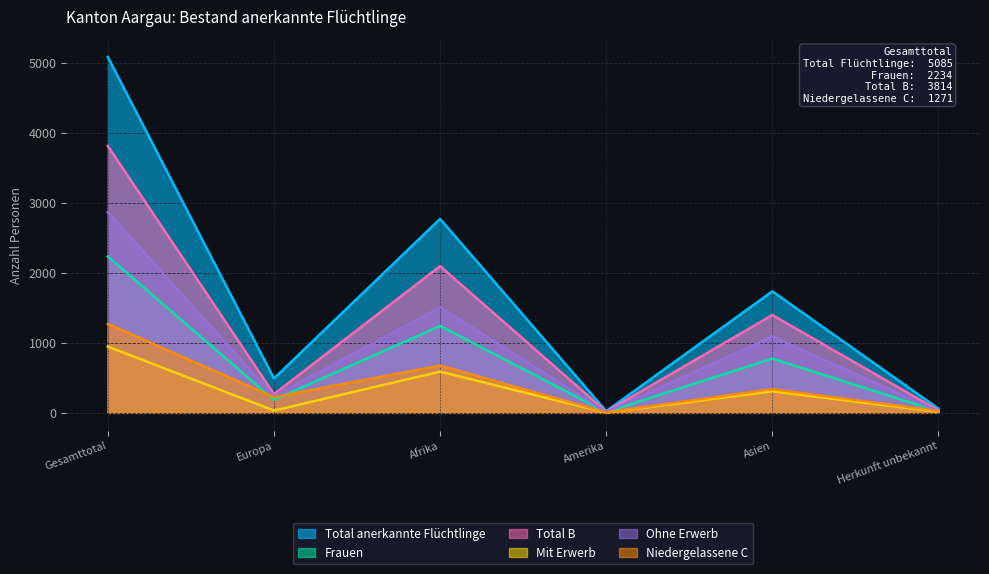

Which has a higher value, Gesamttotal or Amerika?

Gesamttotal